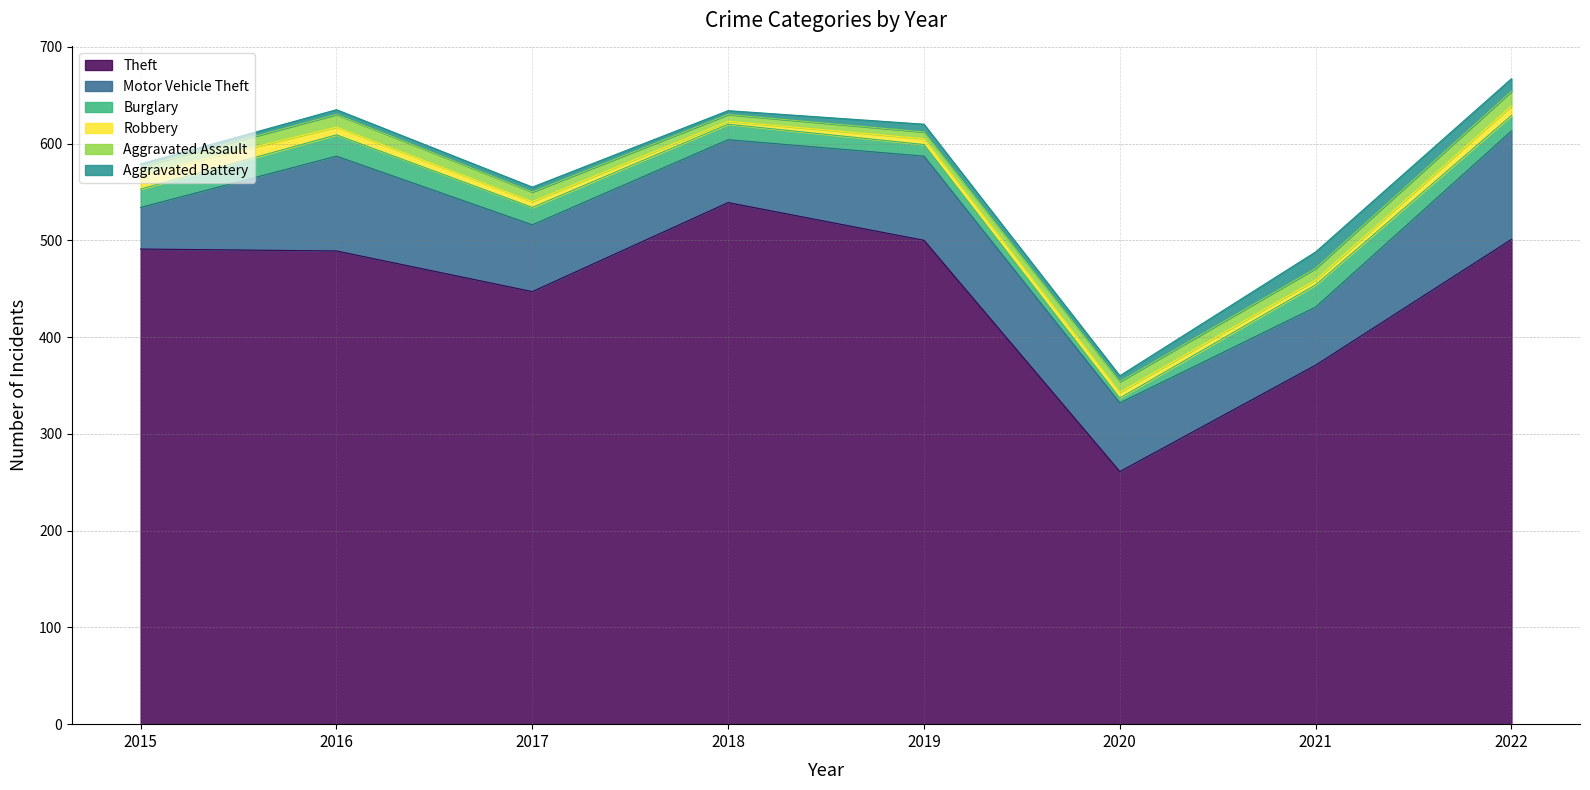

What are all the series names shown in the legend?

Theft, Motor Vehicle Theft, Burglary, Robbery, Aggravated Assault, Aggravated Battery